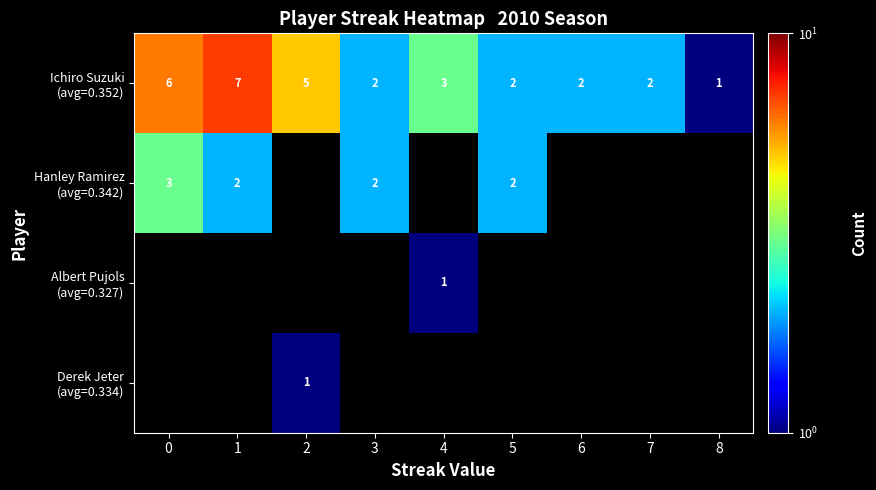

What is the sum of all Hanley Ramirez (avg=0.342) values?

9